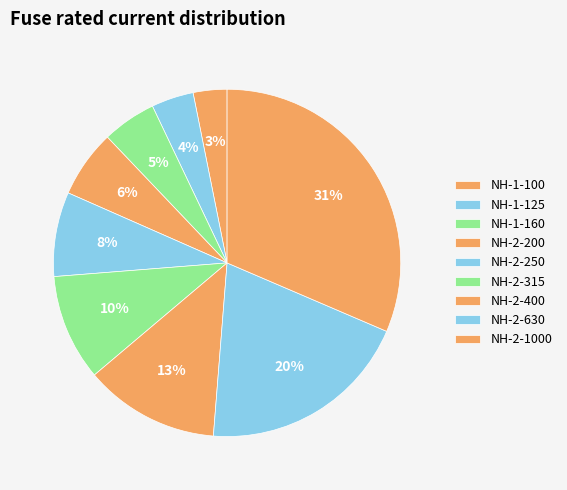

True or false: NH-2-400 accounts for 13% of the total.

True